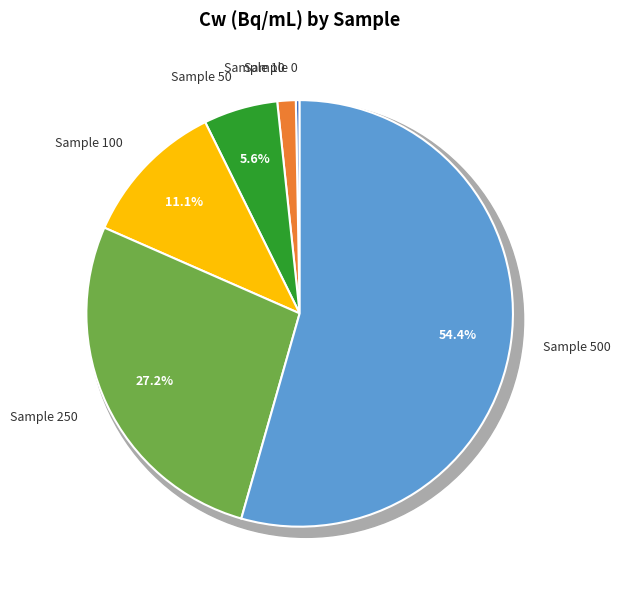

What percentage do 250 and 100 together represent?

38.3%